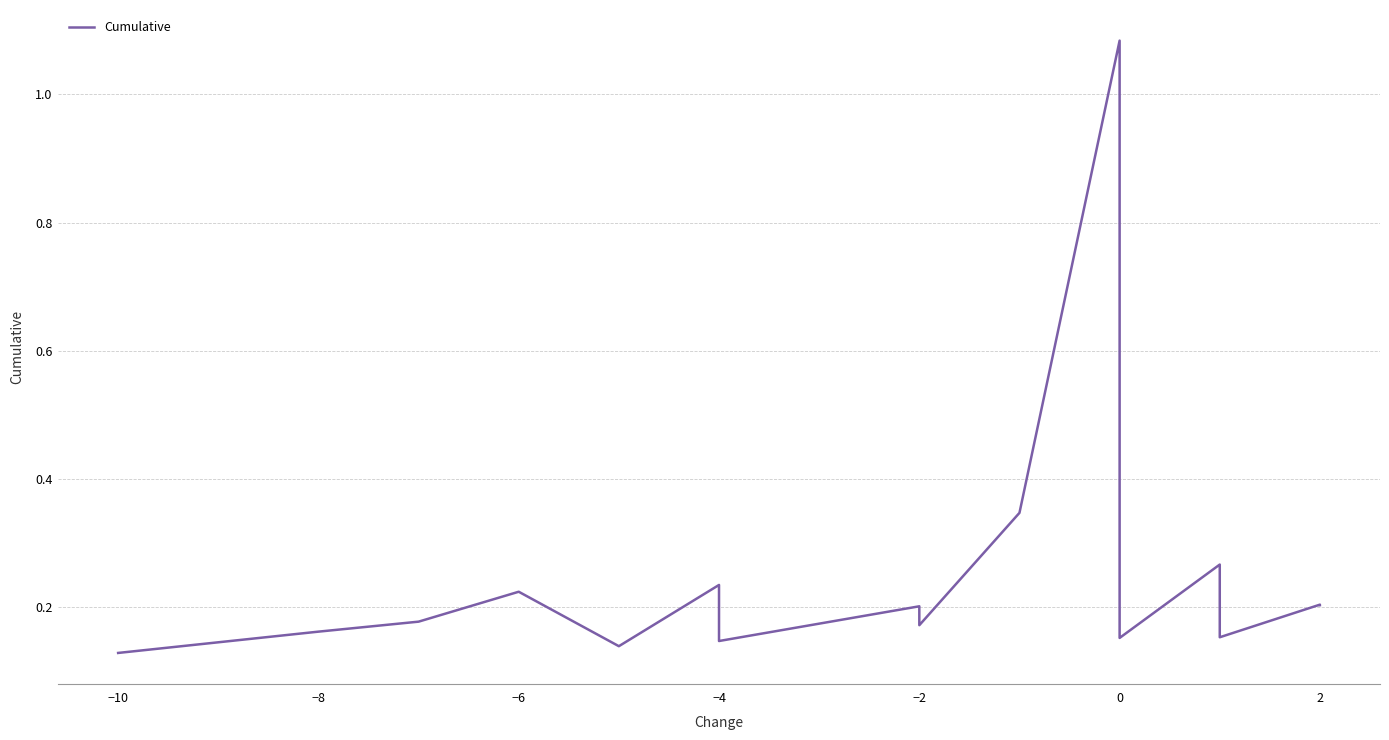

What is the difference between the maximum and minimum values?

1.0